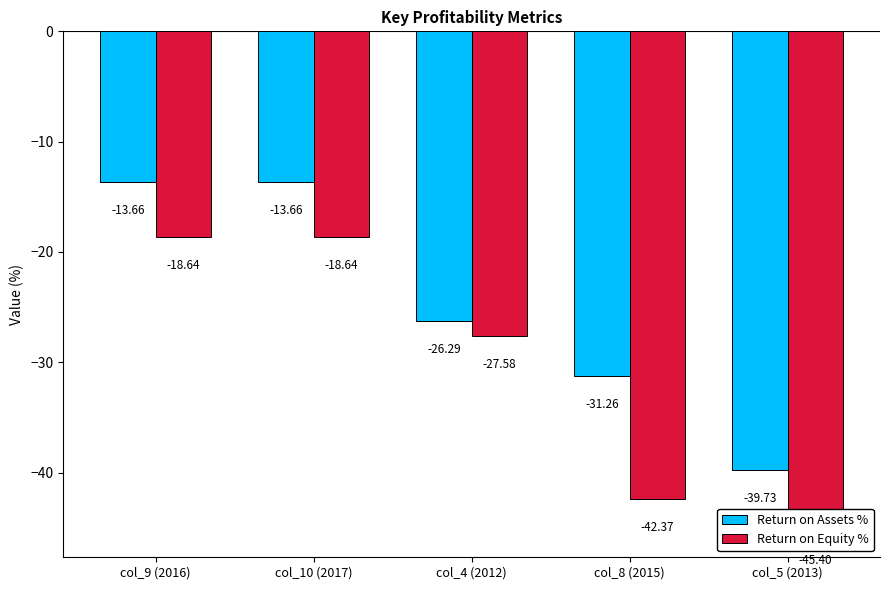

Between col_8 (2015) and col_5 (2013), which series saw the biggest shift?

Return on Assets %